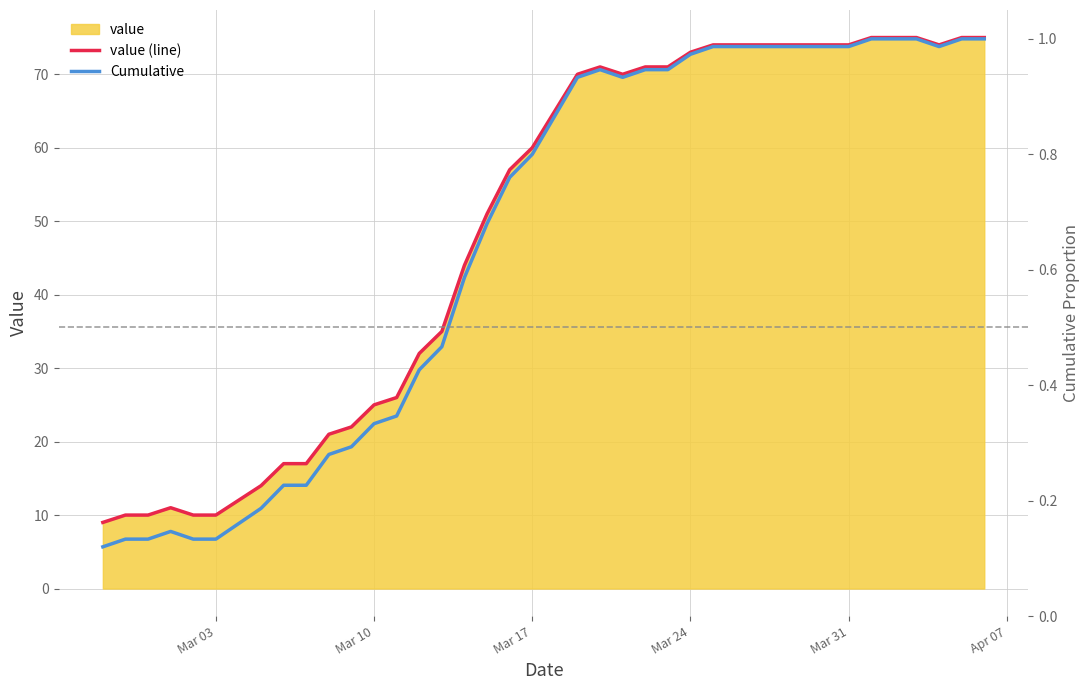

Is the value of value (line) at Mar 03 greater than the value of Cumulative at 10?

Yes